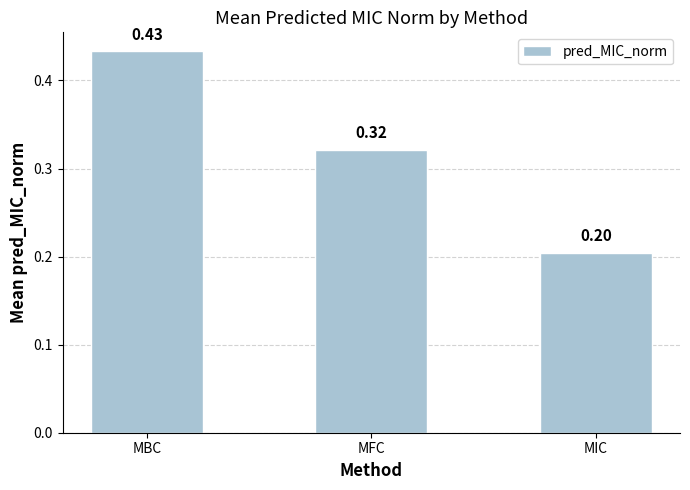

Count the values in the range 0 to 1.

3